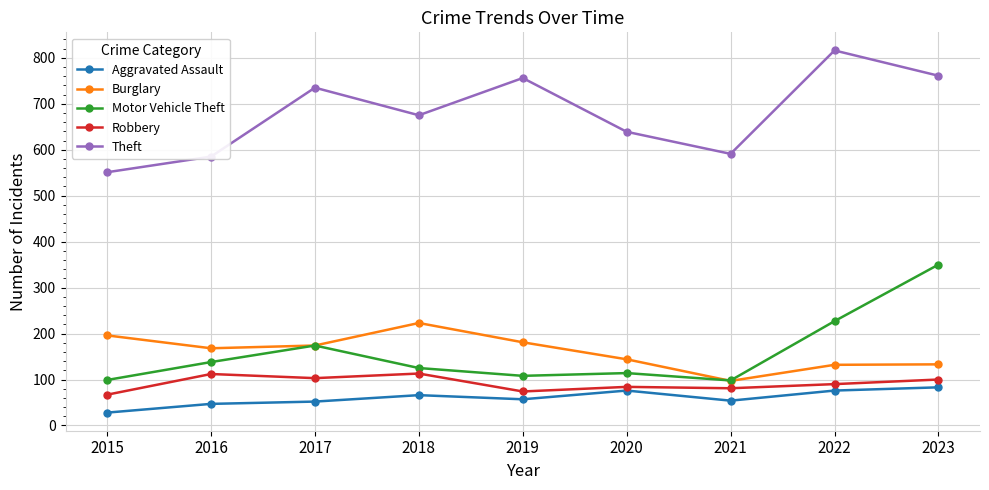

What is the total value across all series at 2015?

941